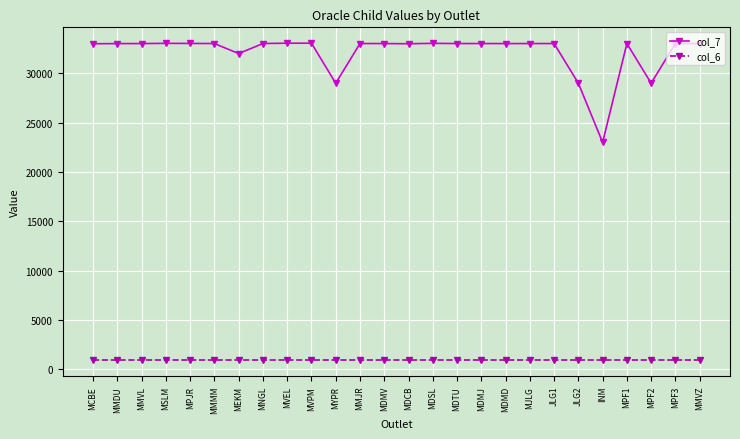

The col_7 series shows 10584 at MDSL. True or false?

False